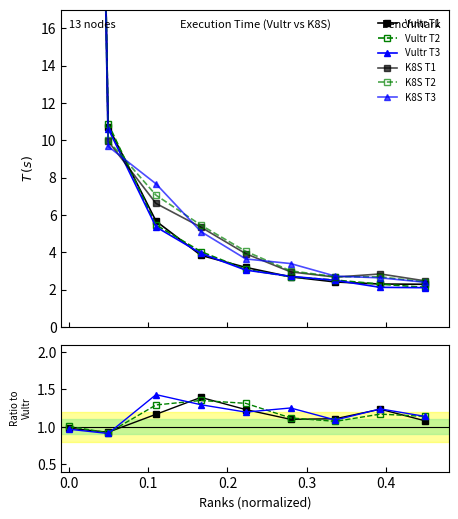

Which series changed the most between 1 and 14?

Vultr T3